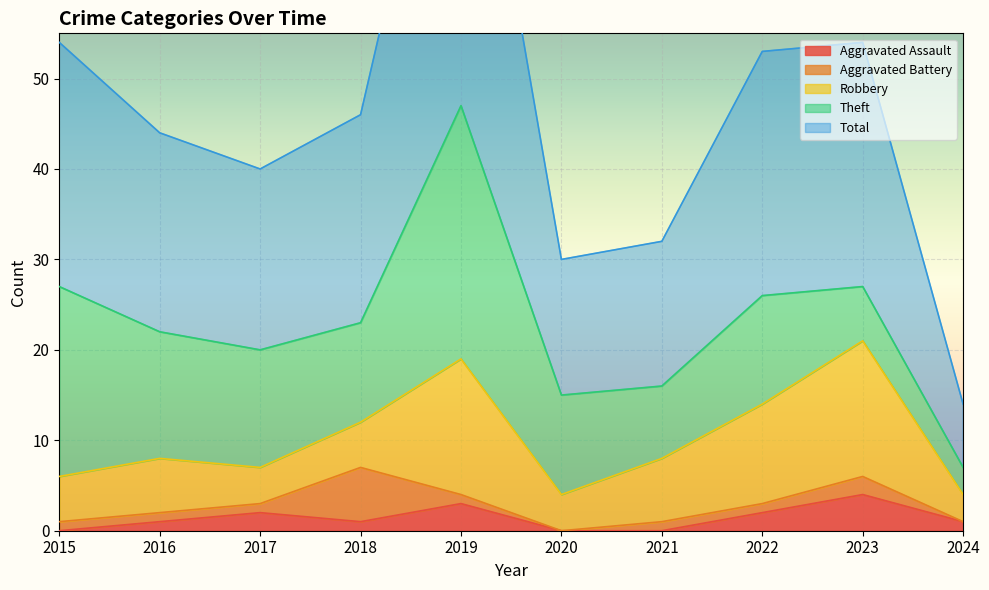

True or false: Aggravated Battery has a value of 6 at 2018.

True